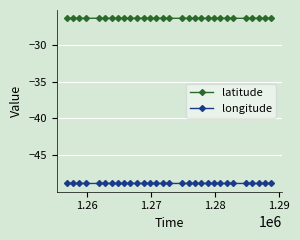

What is the lowest value of the longitude series?

-48.8